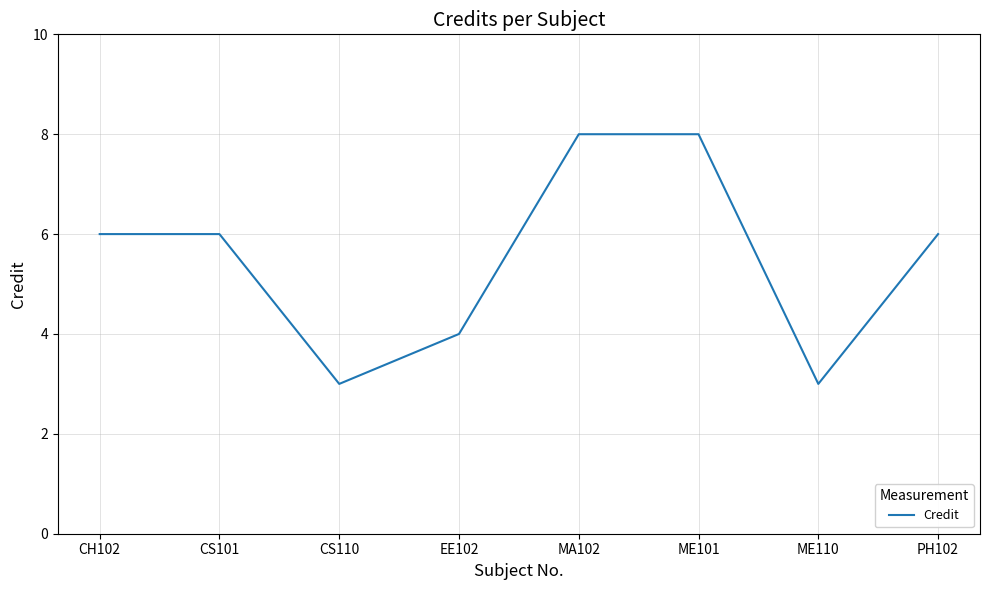

What position from the left is PH102?

8